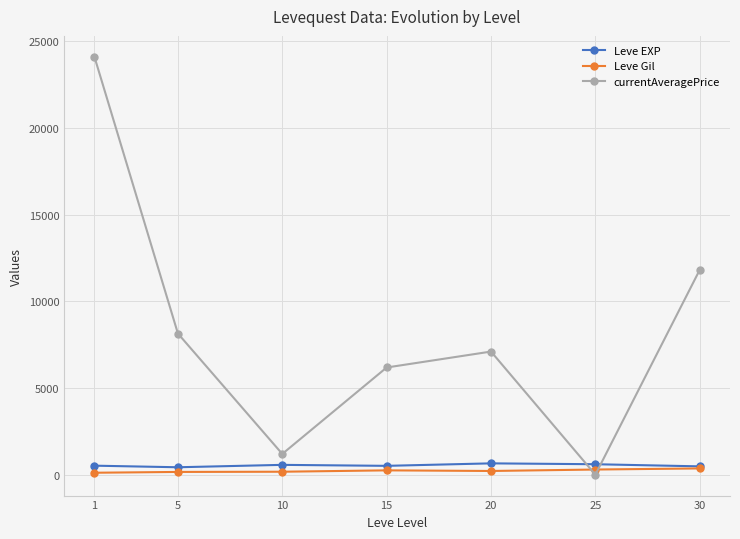

What is the total value across all series at 30?

12651.8